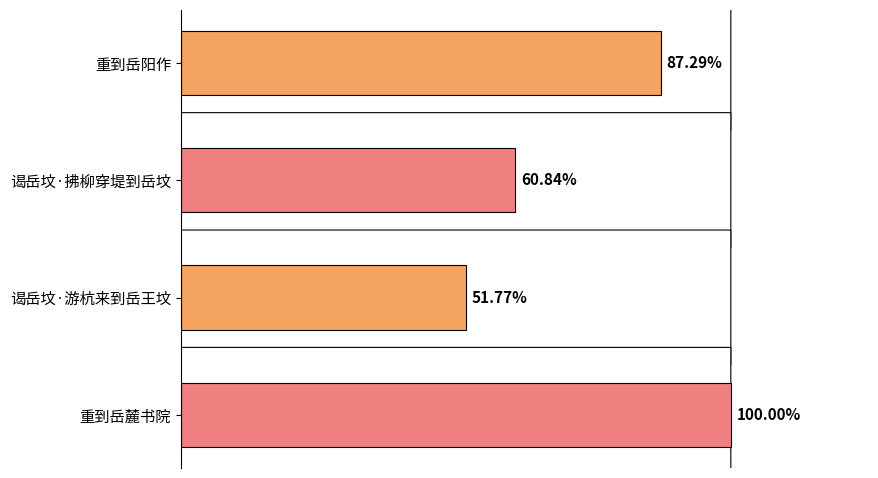

Does the chart contain any negative values?

No